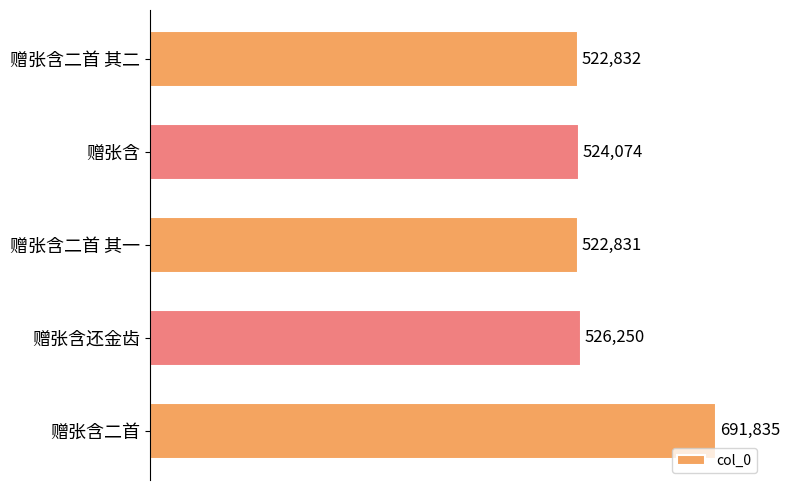

Which has a higher value, 赠张含二首 其一 or 赠张含?

赠张含